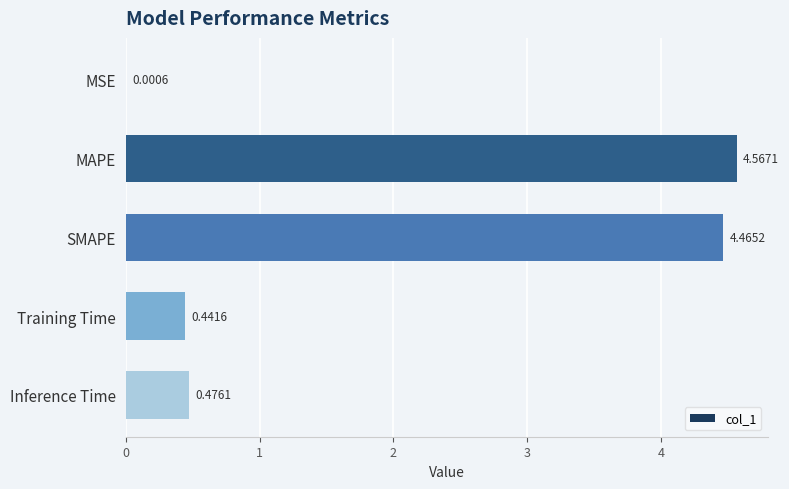

Which has a higher value, Inference Time or MAPE?

MAPE